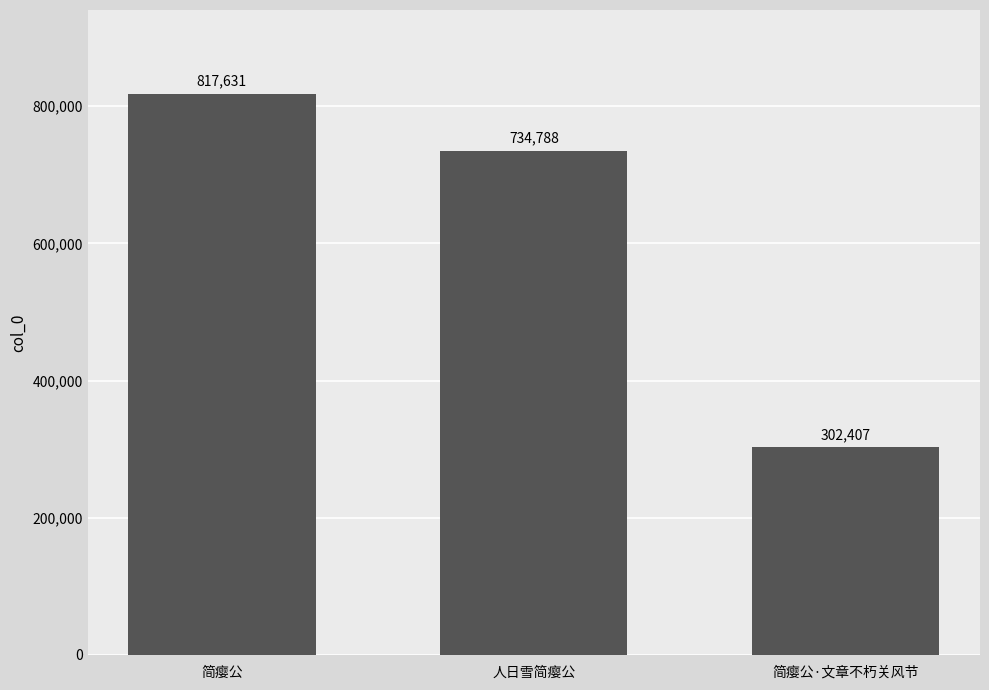

What is the label of the 1st bar from the left?

简瘿公